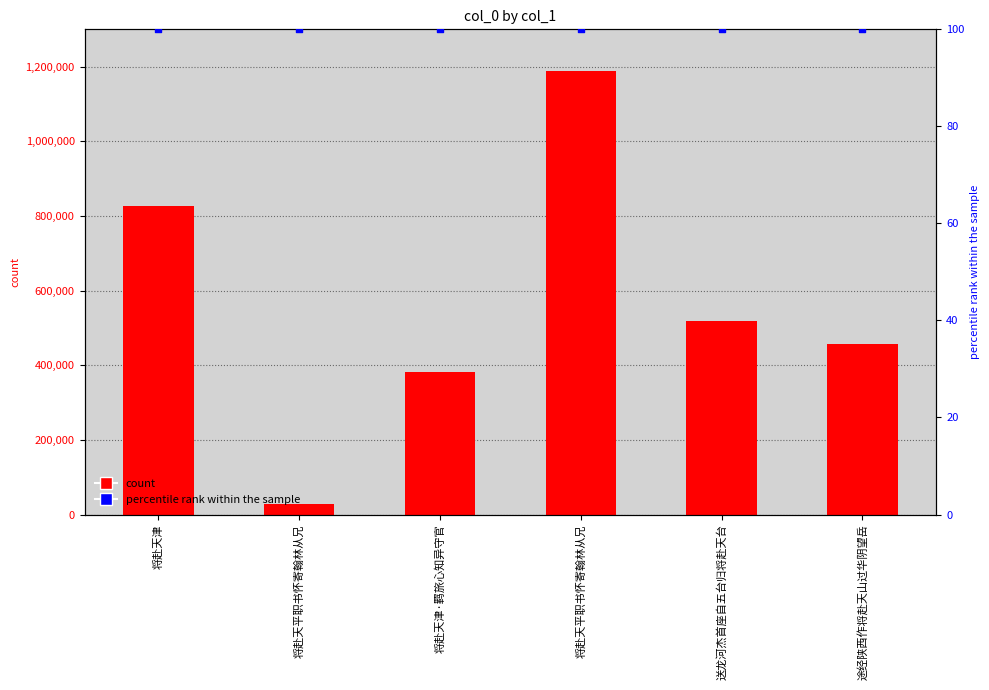

At how many categories does at least one series exceed 242997?

5